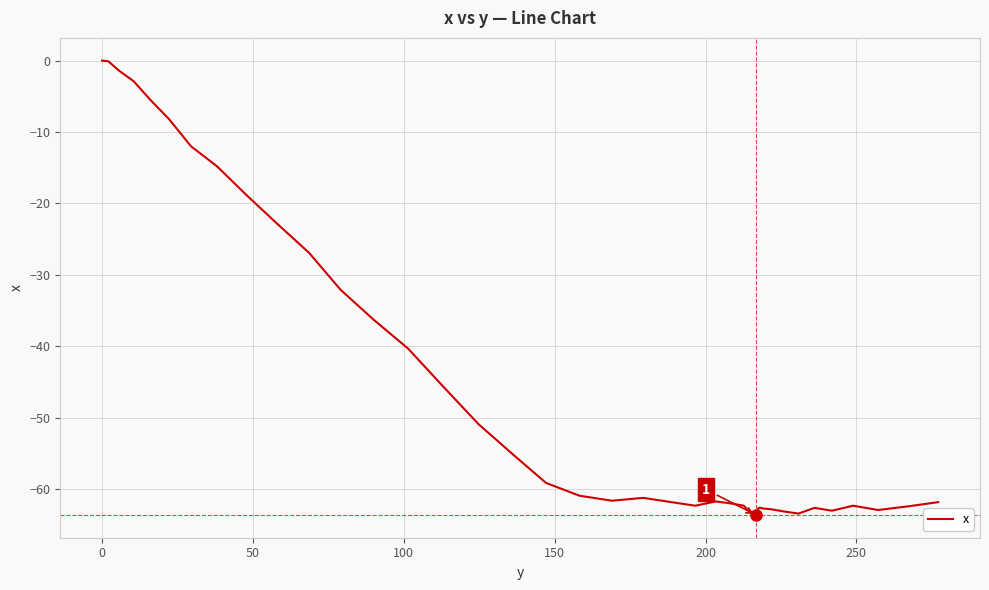

What is the minimum value shown in the chart?

-63.6